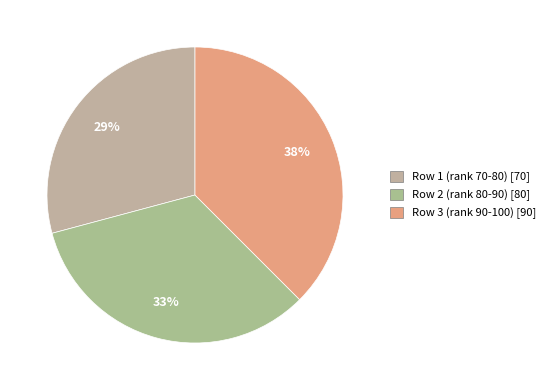

How many slices are in this pie chart?

3